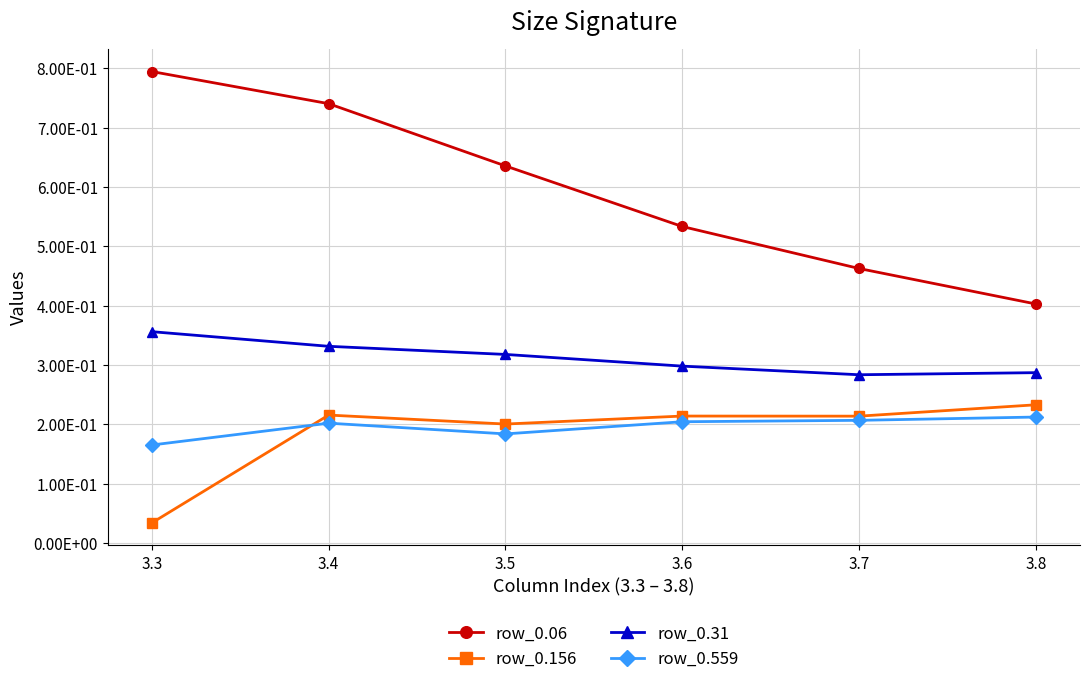

True or false: row_0.559 and row_0.31 intersect in this chart.

False